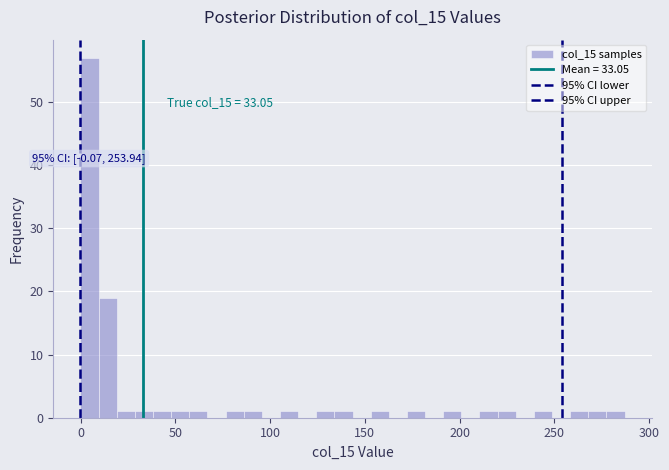

Read against the x-axis, roughly where is the centre of the tallest bar?

5